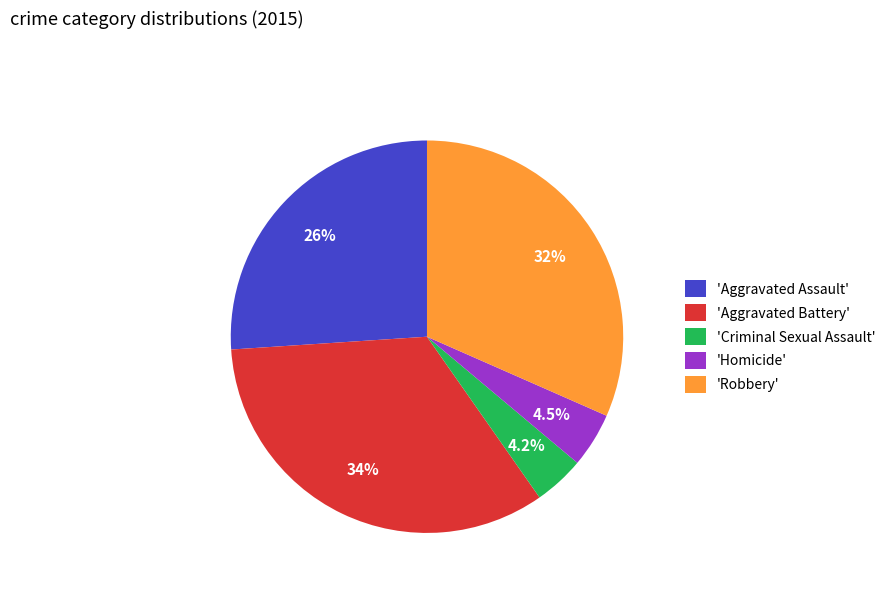

Which has a higher value, 'Robbery' or 'Aggravated Assault'?

'Robbery'